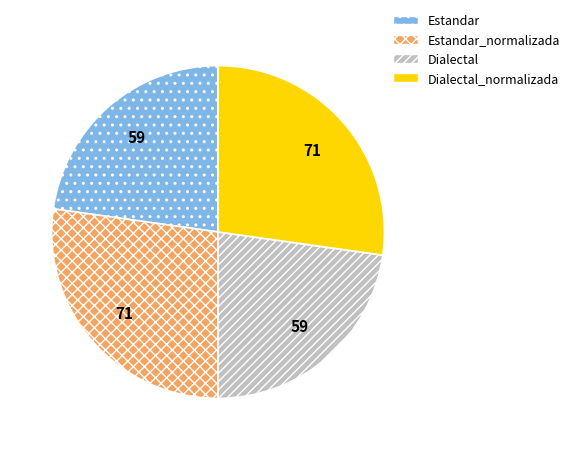

Is there a majority slice in this chart?

No